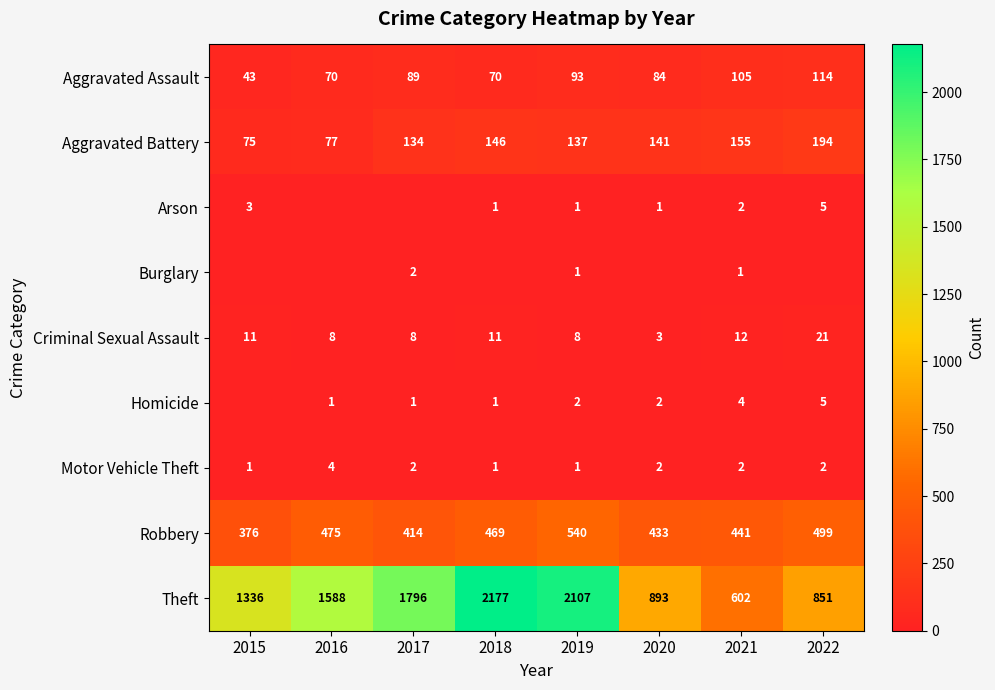

What is the total value across all series at 2017?

2446